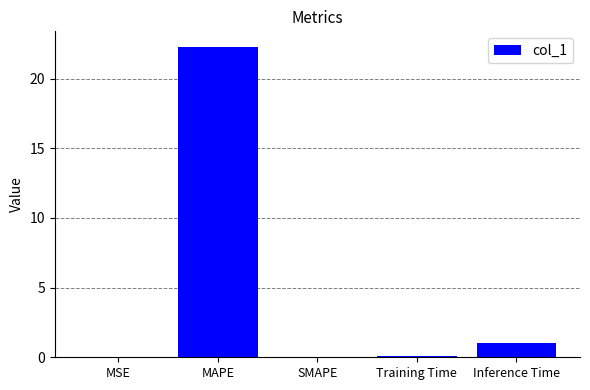

At which category does the chart reach its peak across all series?

MAPE